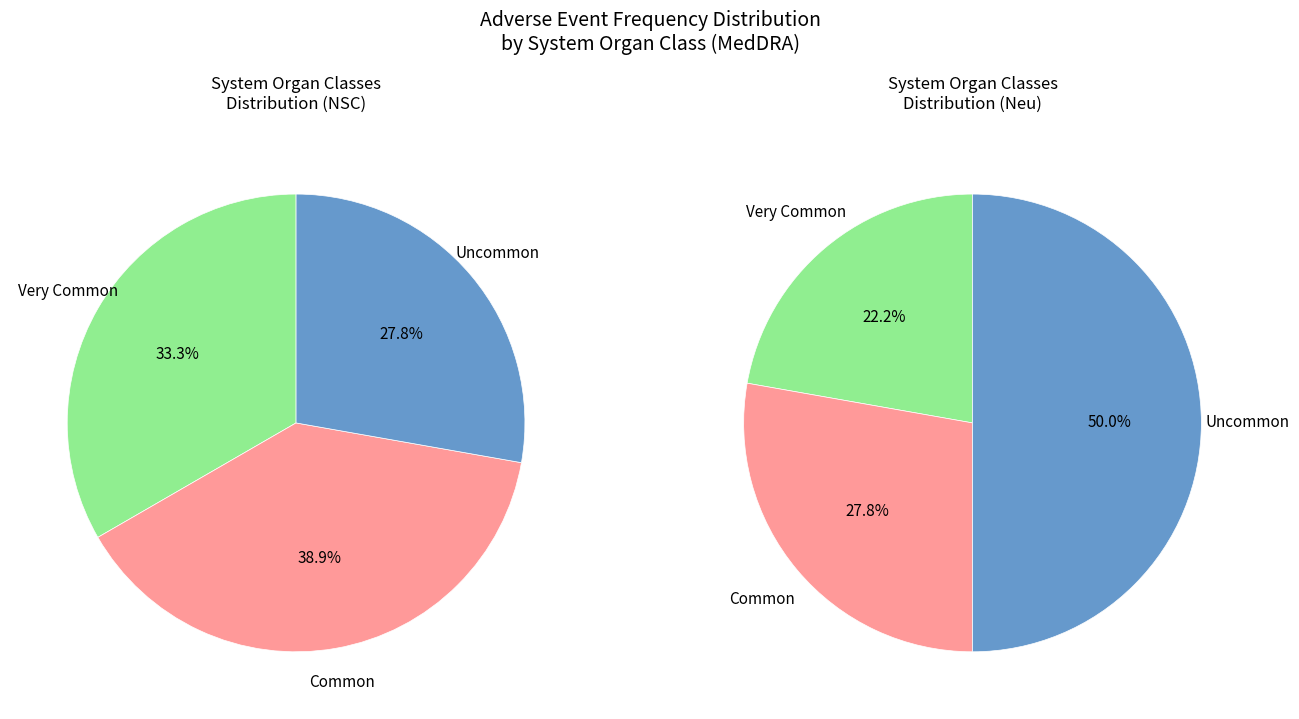

Does Common represent more than half of the total?

No